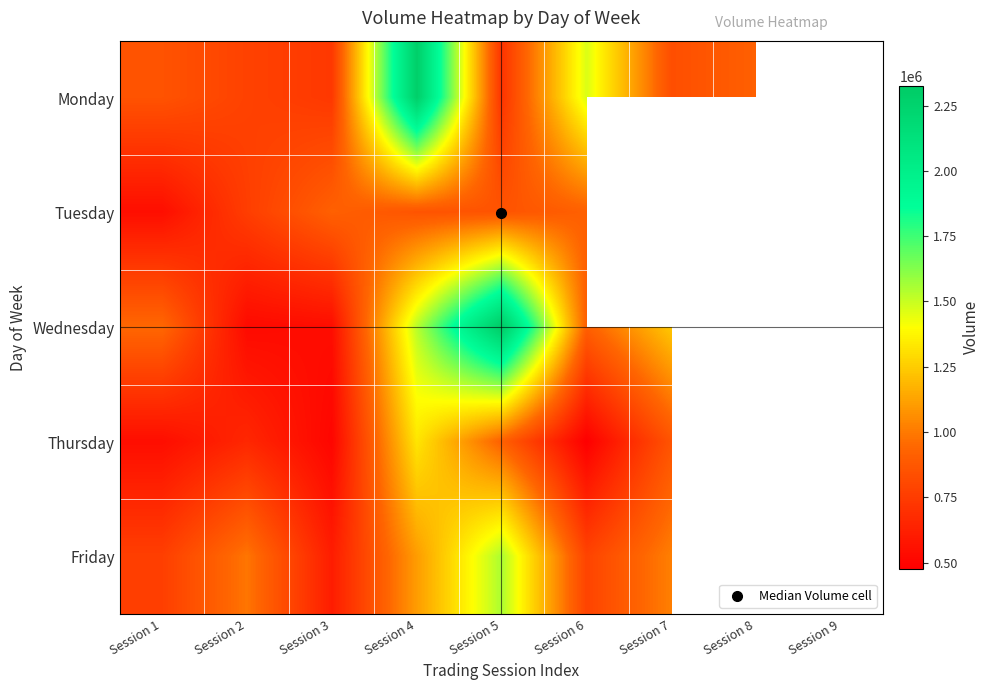

Which series changed the most between Session 3 and Session 5?

Wednesday